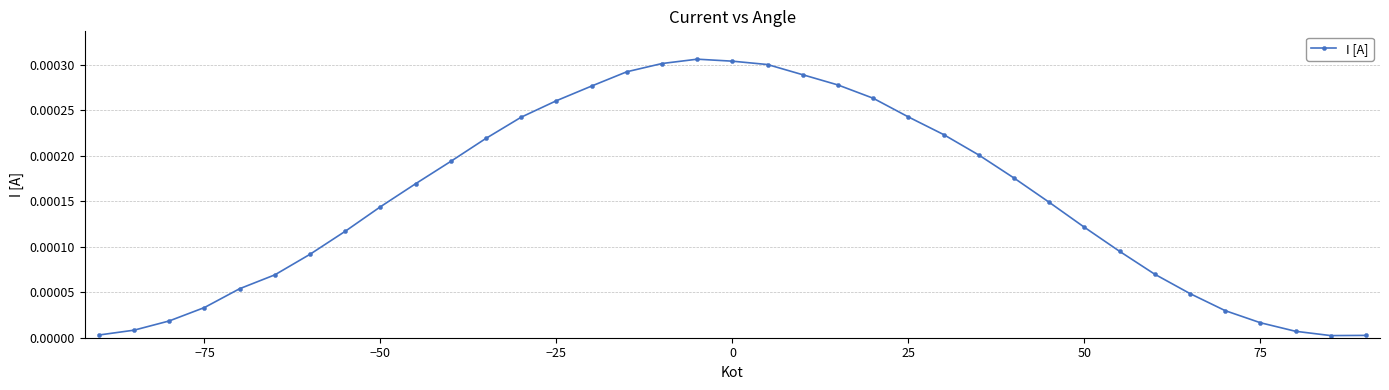

How many series are shown in this chart?

1